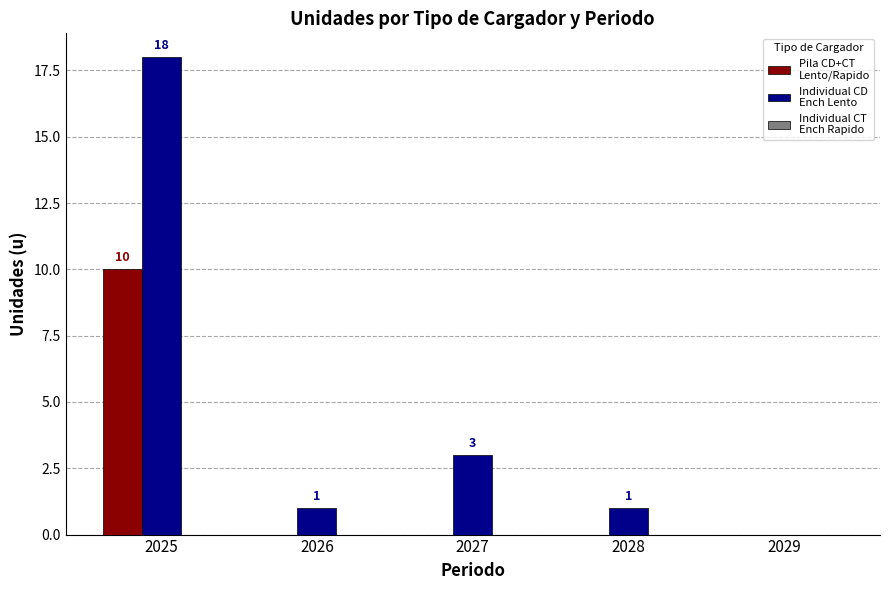

At which category is the sum across all series the highest?

2025